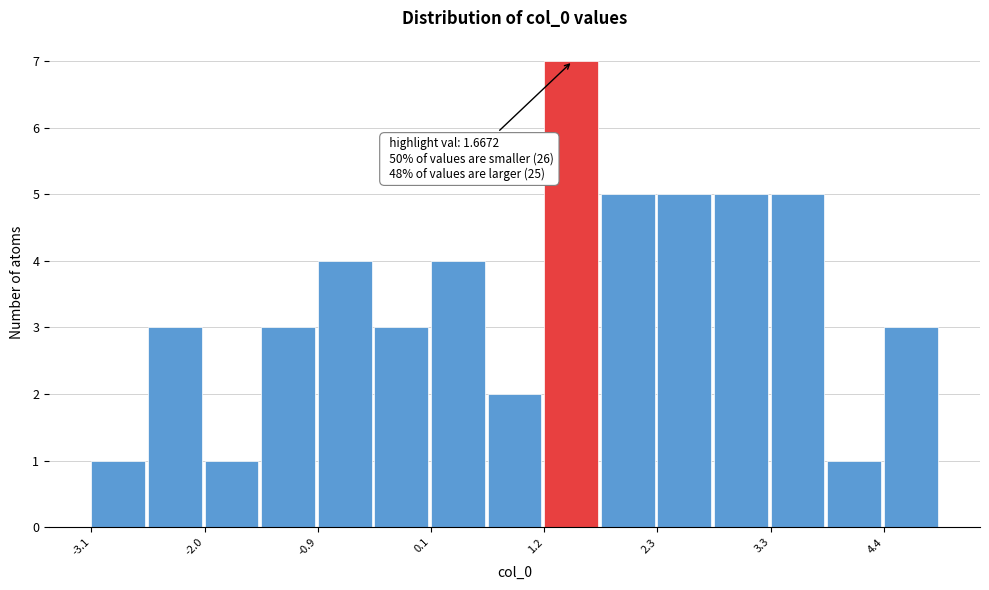

Around what value on the x-axis is the tallest bar? Give the approximate position of its centre, as read against the axis.

1.4